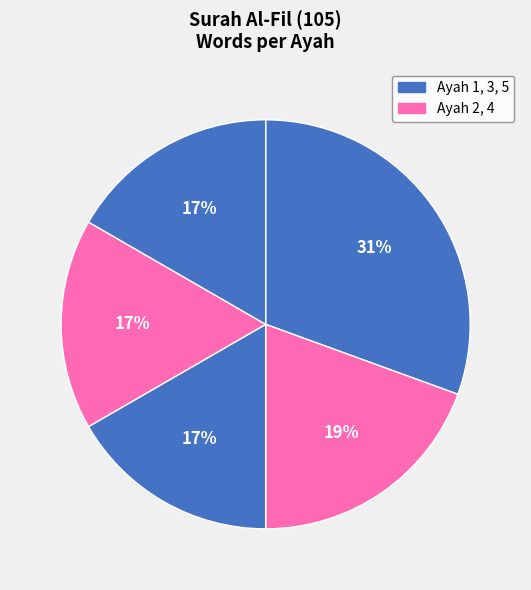

Which category has the smallest portion of the pie?

Ayah 3